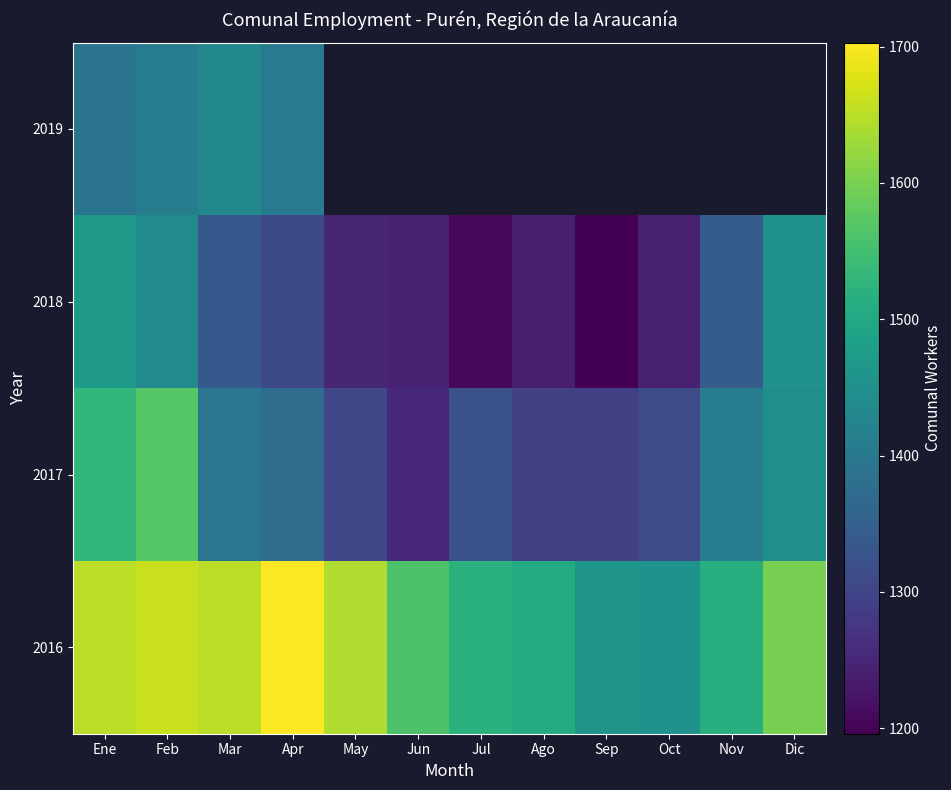

Between Ene and Jul, which is larger?

Ene